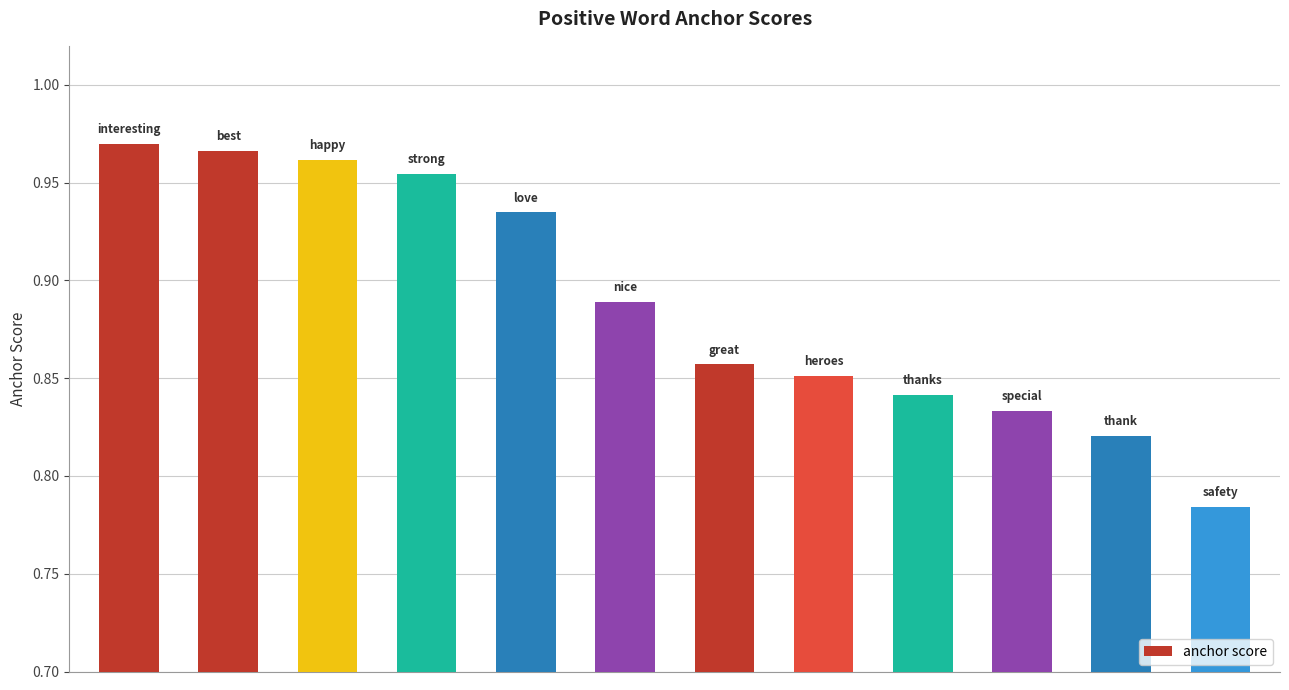

What is the sum of all values?

10.7